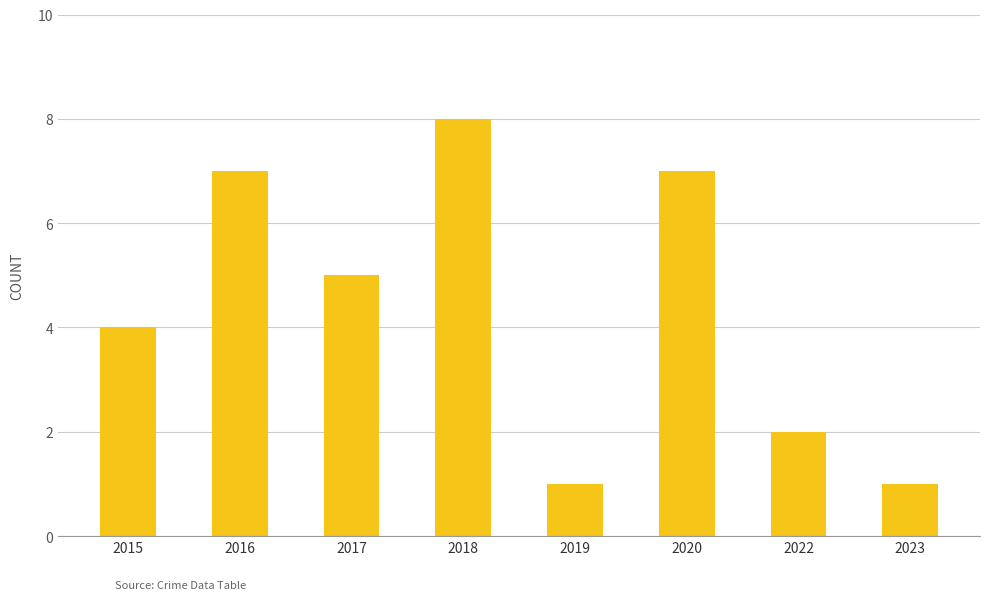

How many bars are there in total?

8